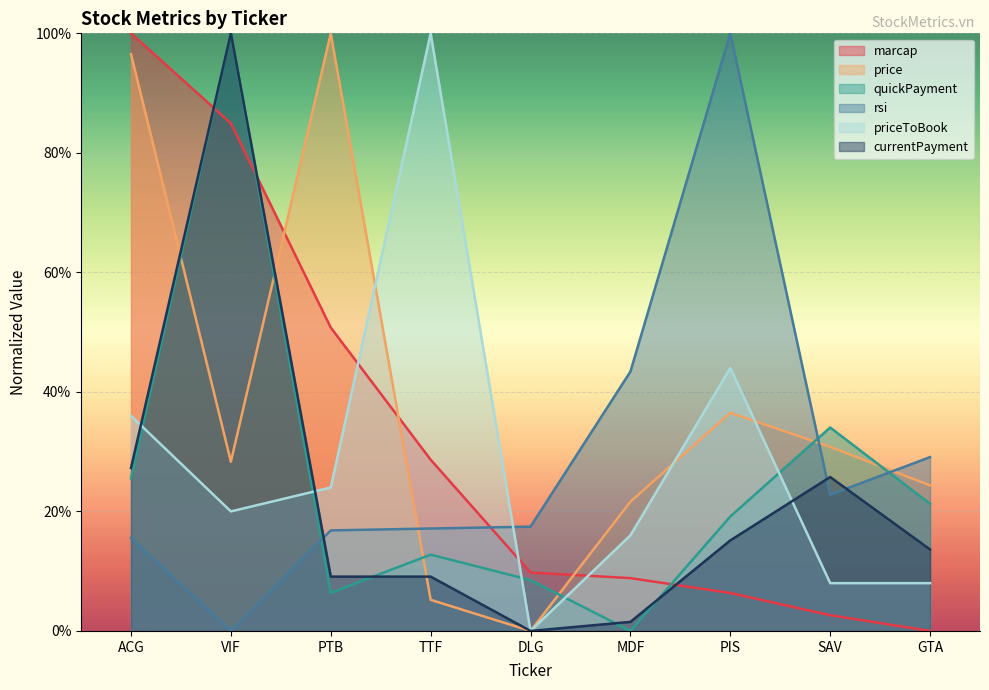

The priceToBook series shows 0.4 at PIS. True or false?

True